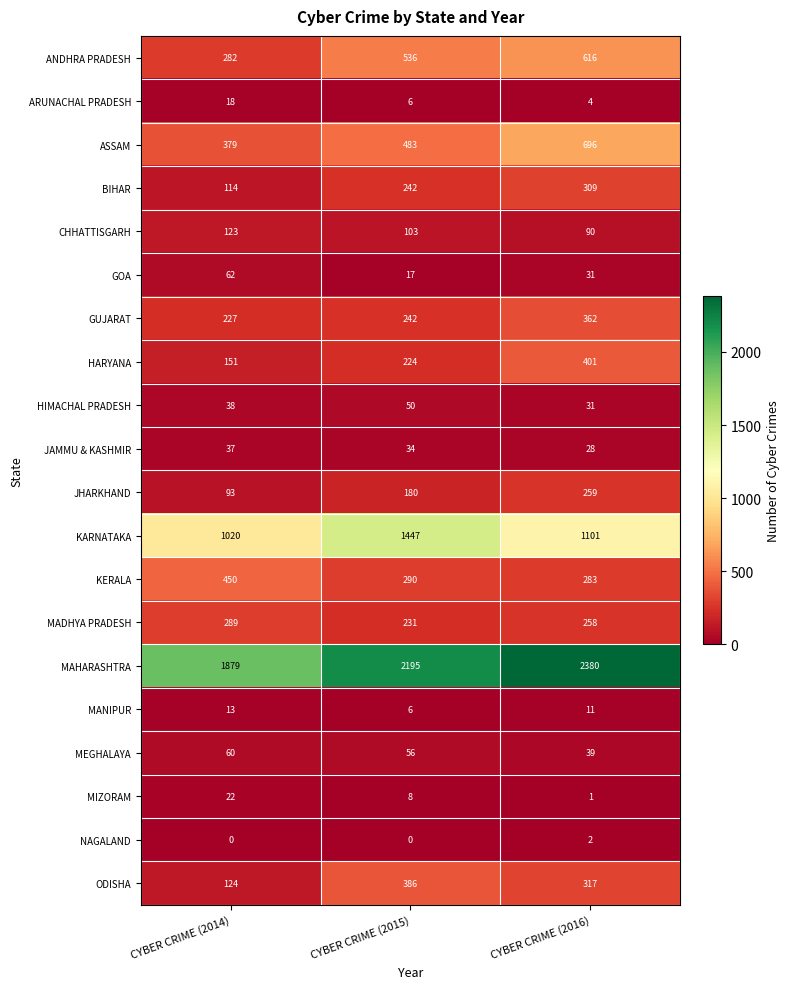

What is the maximum value for ANDHRA PRADESH?

616